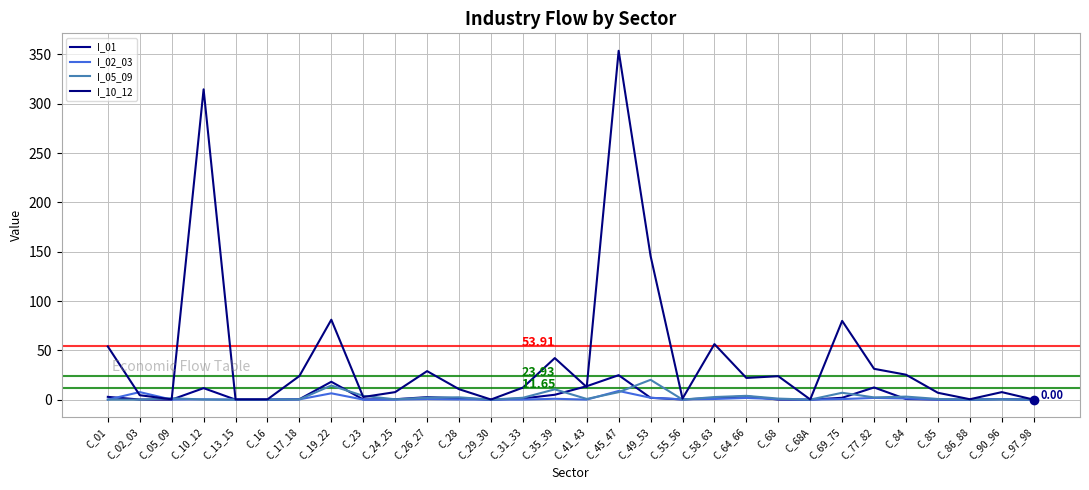

How many interior local valleys does the I_01 series have?

7